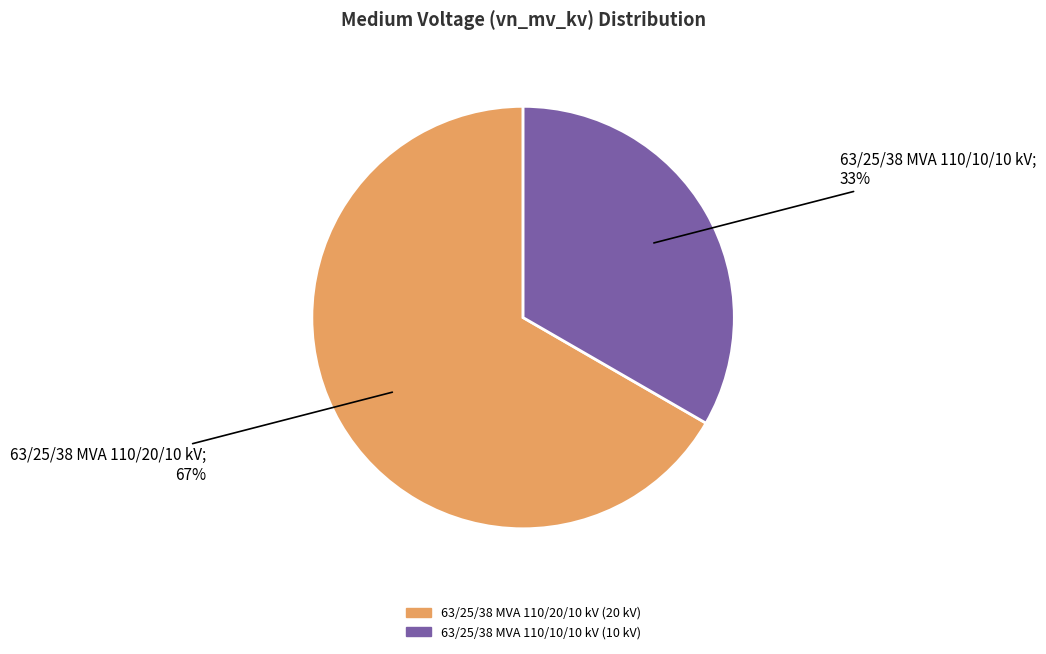

Between 63/25/38 MVA 110/20/10 kV and 63/25/38 MVA 110/10/10 kV, which is larger?

63/25/38 MVA 110/20/10 kV